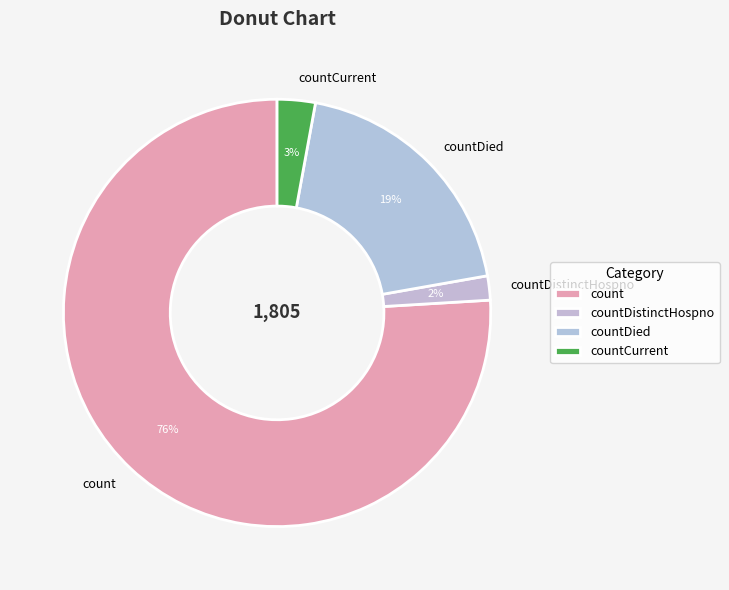

Is countCurrent the majority of the pie?

No